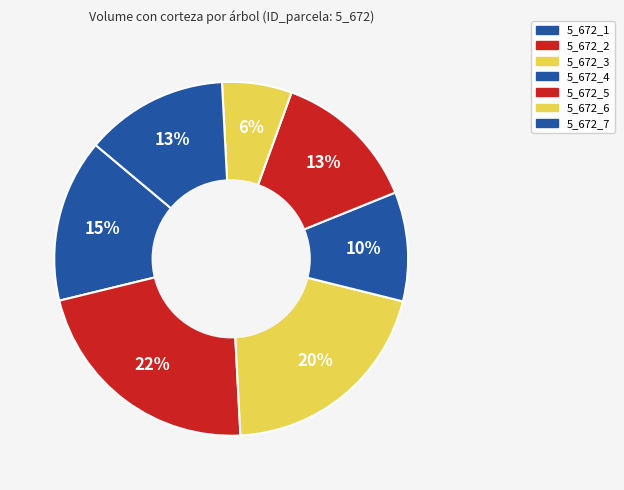

How many slices are in this pie chart?

7